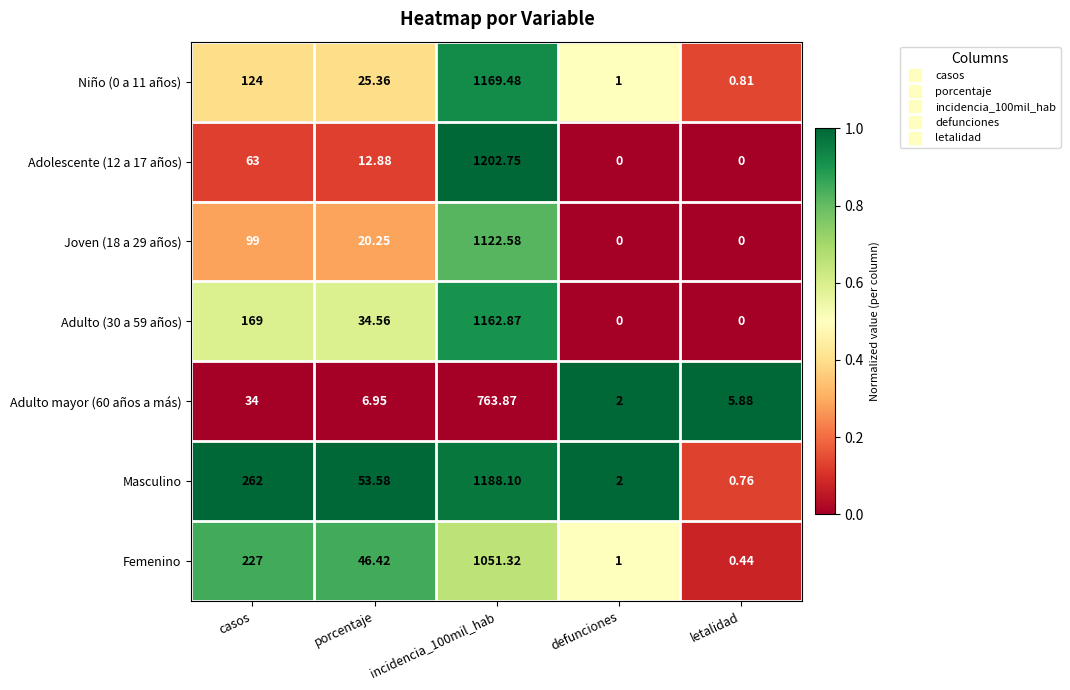

Which label corresponds to the largest value in the chart?

incidencia_100mil_hab